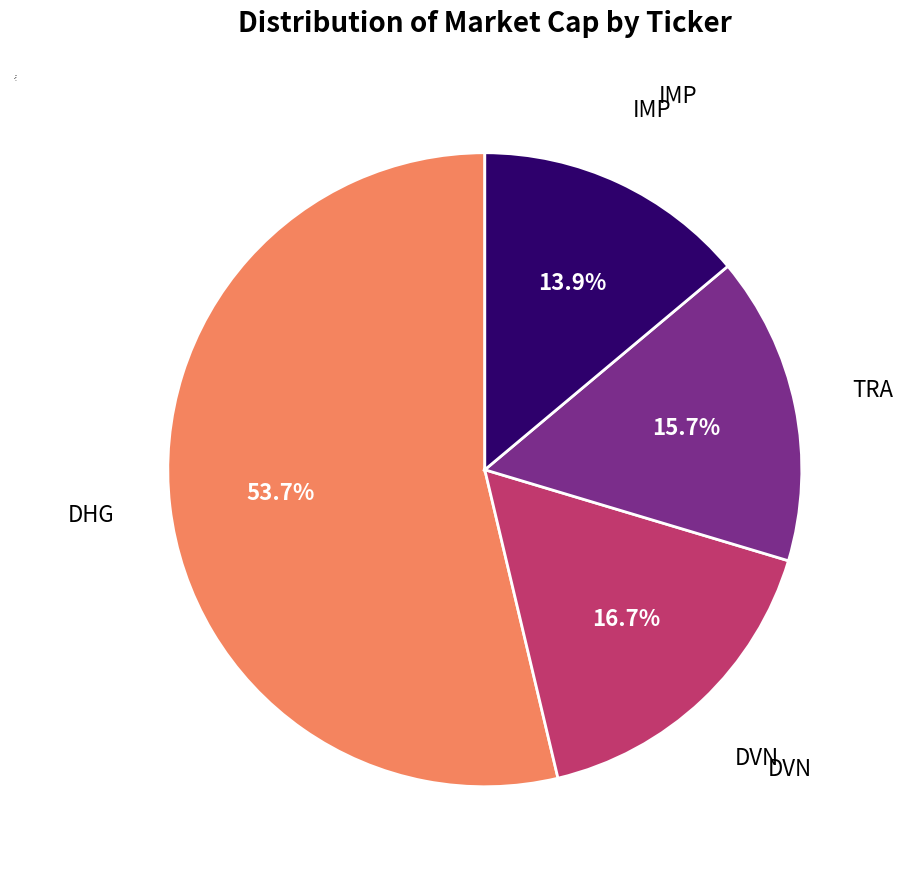

To the nearest percent, what is the average slice percentage?

25%